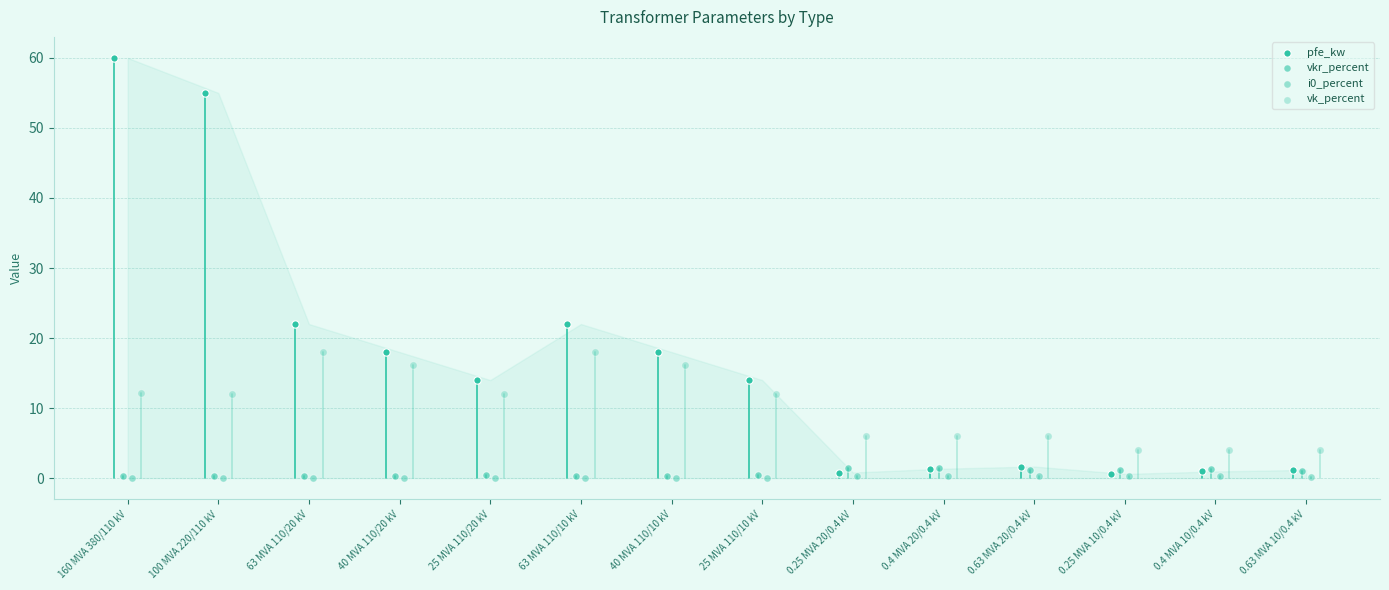

Which series contains the lowest Y value?

i0_percent